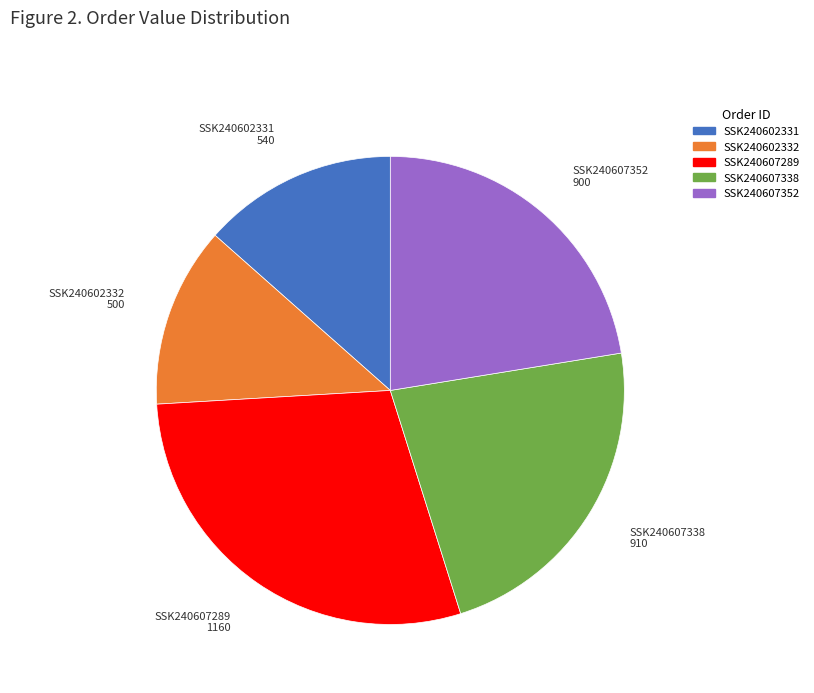

Is it true that SSK240602331 is 13% of the pie?

True